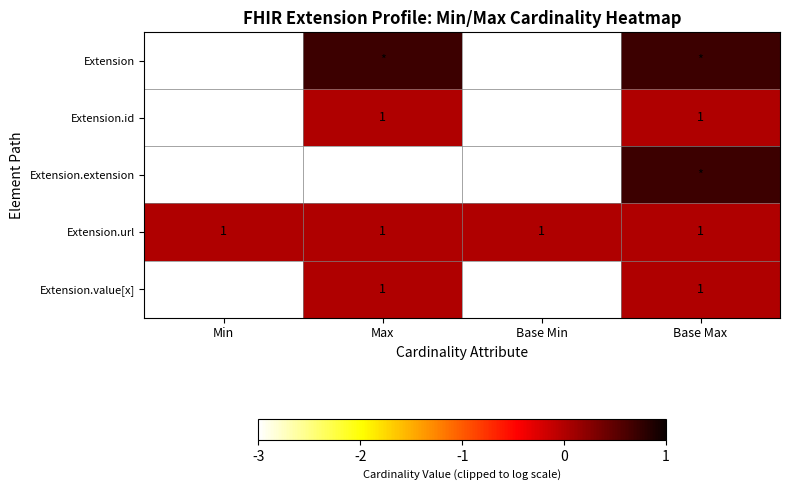

Is the value of Extension.url at Max greater than the value of Extension.value[x] at Min?

Yes